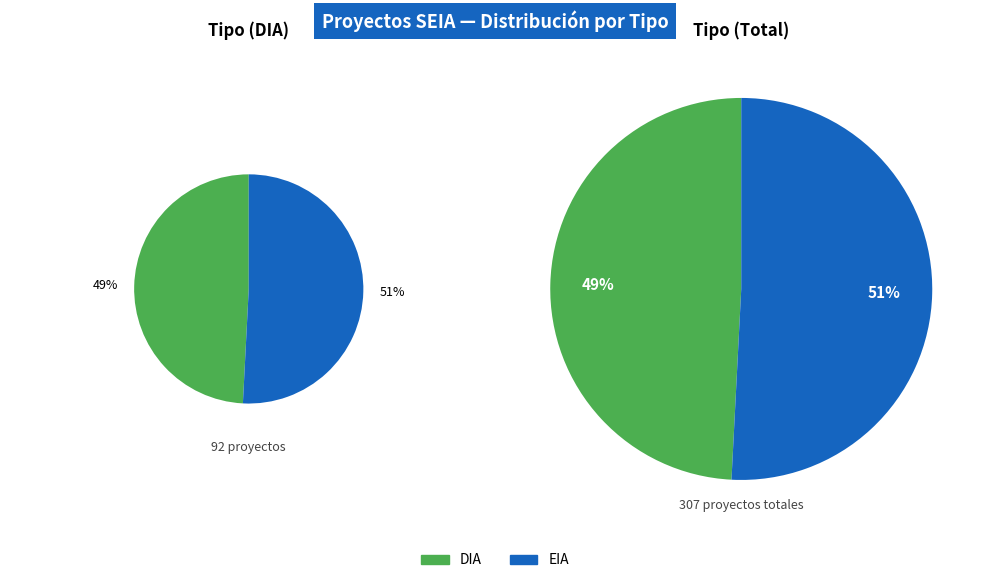

The DIA slice represents 49% of the pie. True or false?

True